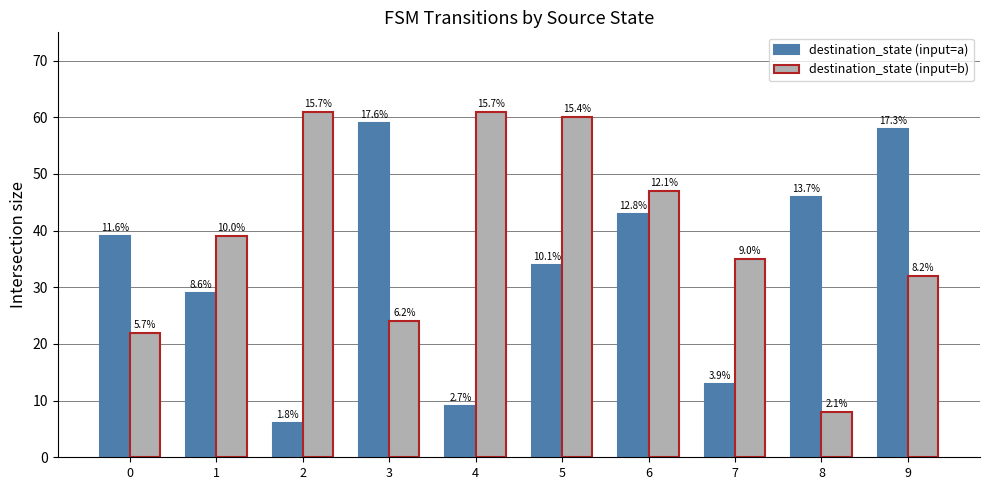

Which series has the widest spread of values?

destination_state (input=a)